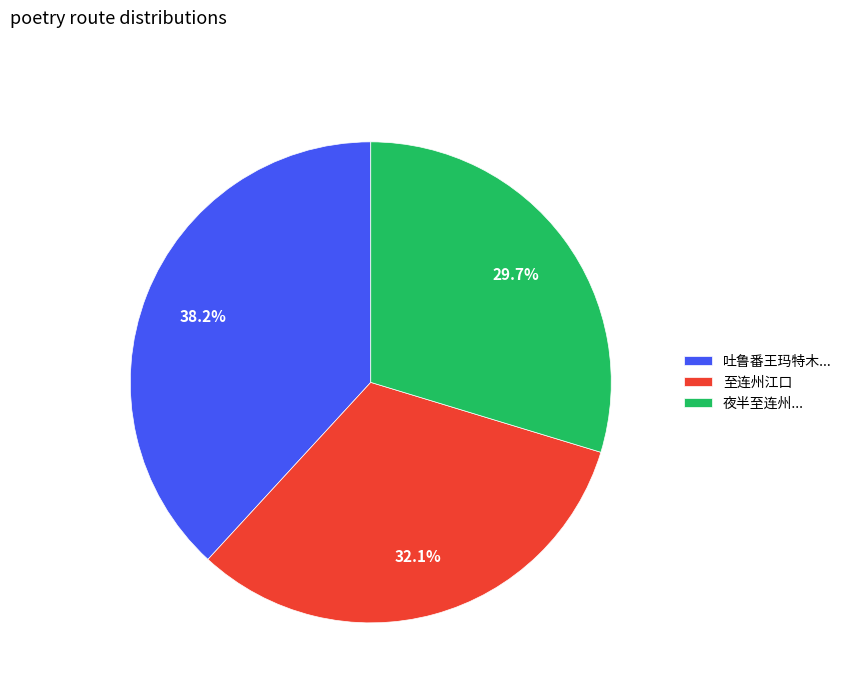

Which slice is the largest?

吐鲁番王玛特木...